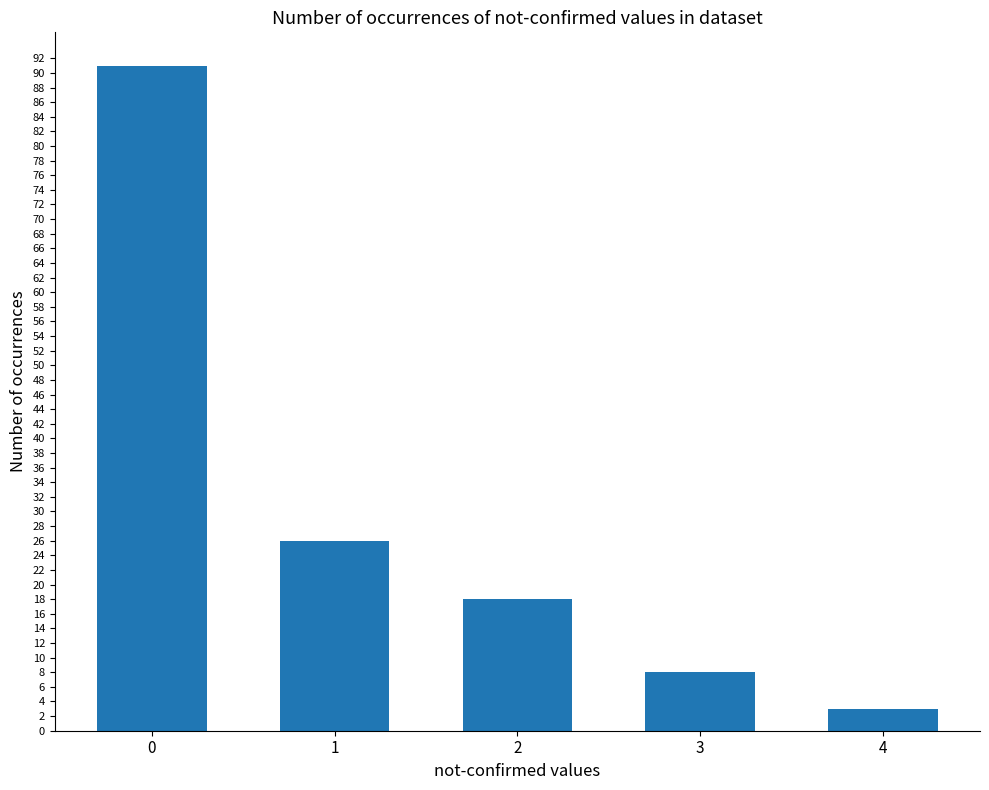

Where is the data nearest to the value 47?

1